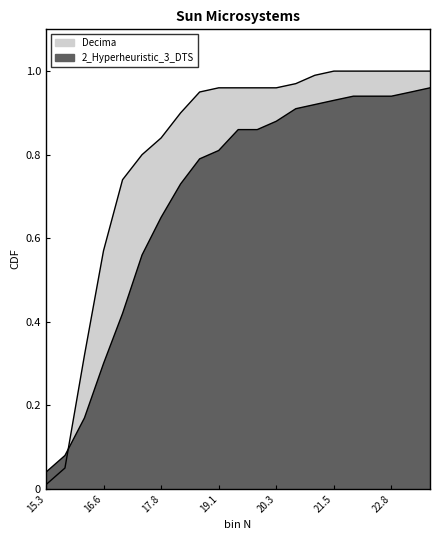

Is the value of Decima at 10 greater than the value of 2_Hyperheuristic_3_DTS at 4?

Yes